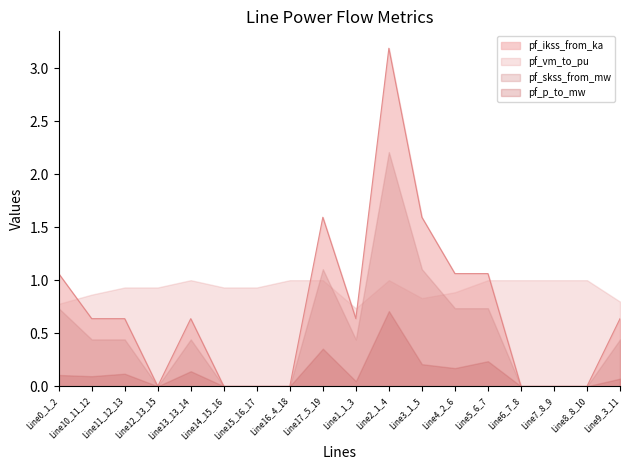

Does the chart display data point markers on the line(s)?

No